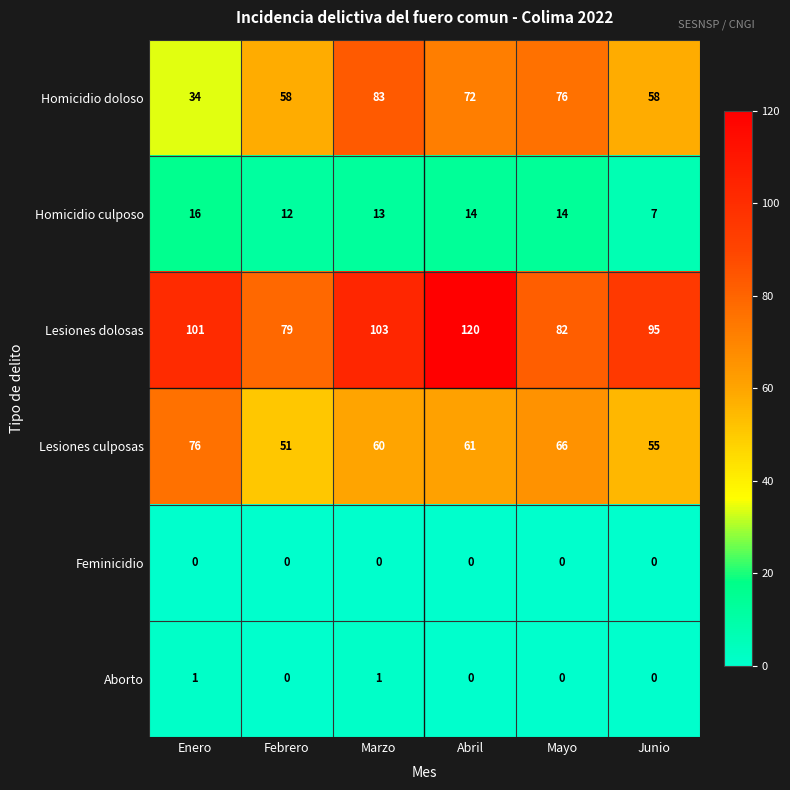

What is the difference between the highest and lowest values at Junio?

95